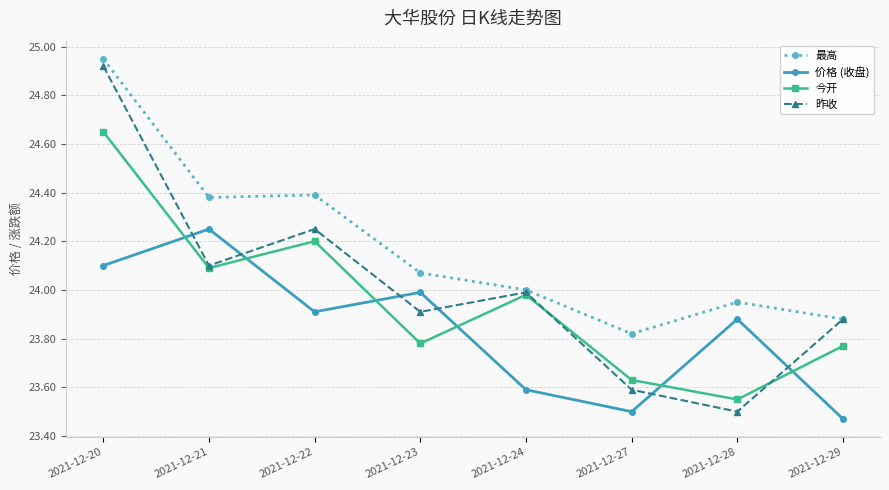

Rank the series by their average value, from highest to lowest.

最高, 昨收, 今开, 价格 (收盘)